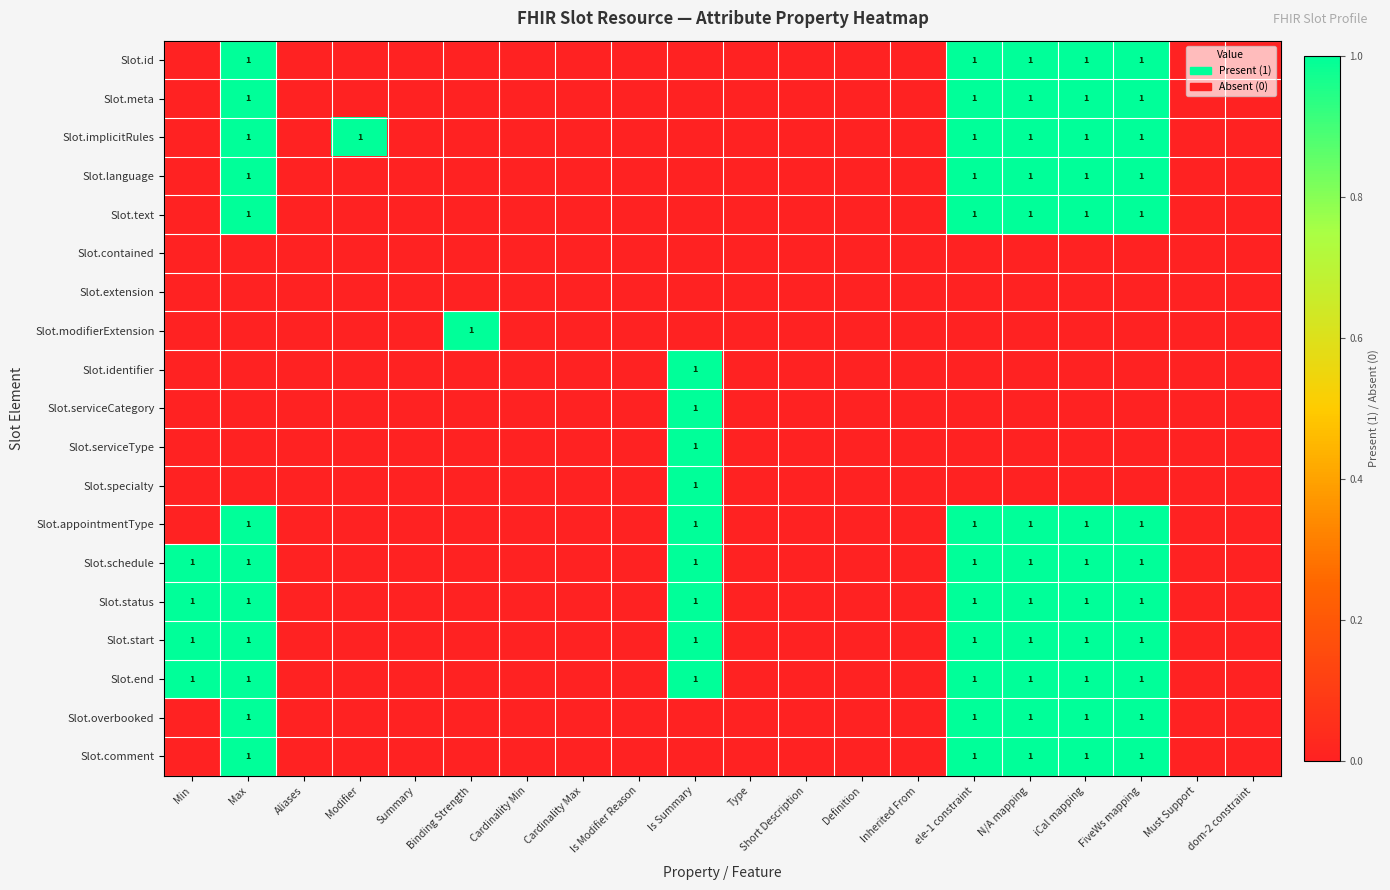

The value of Slot.appointmentType at ele-1 constraint is 0. True or false?

False